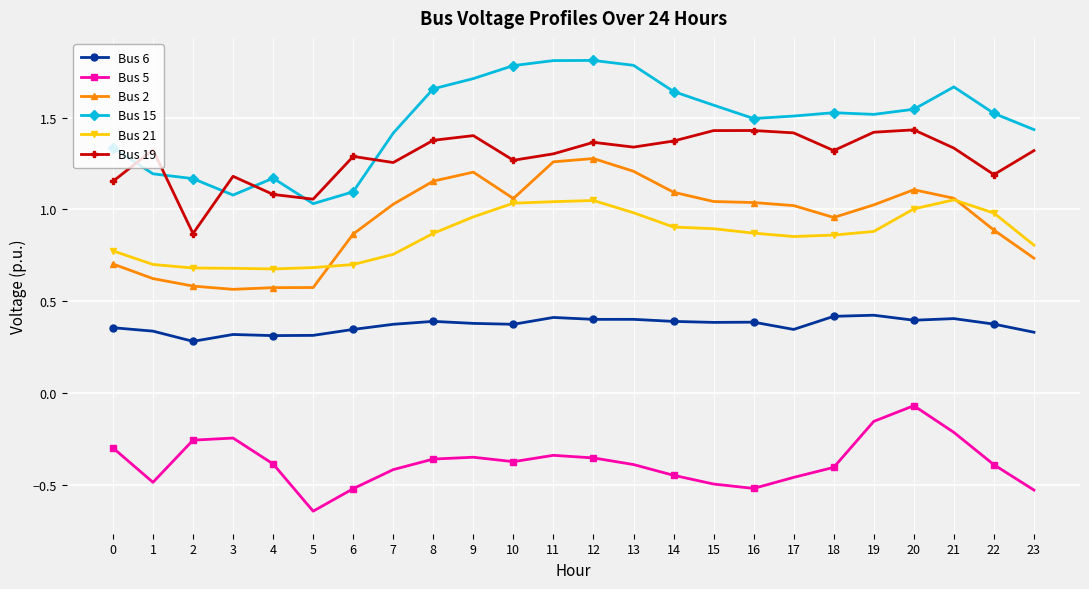

Where is the first local minimum for Bus 19?

2